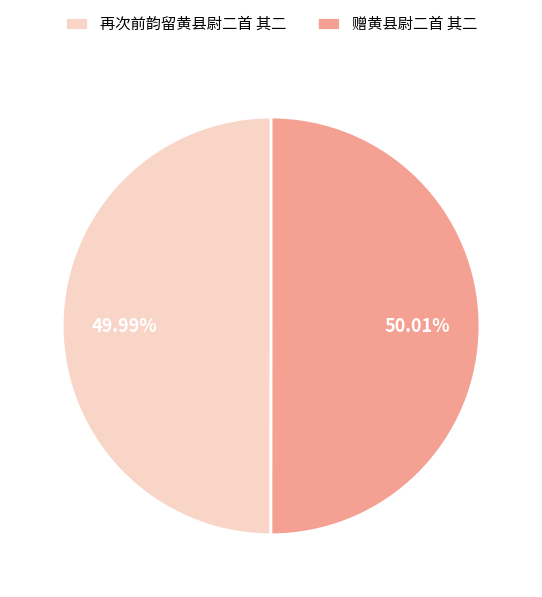

What percentage is the 再次前韵留黄县尉二首 其二 slice, to the nearest percent?

50%